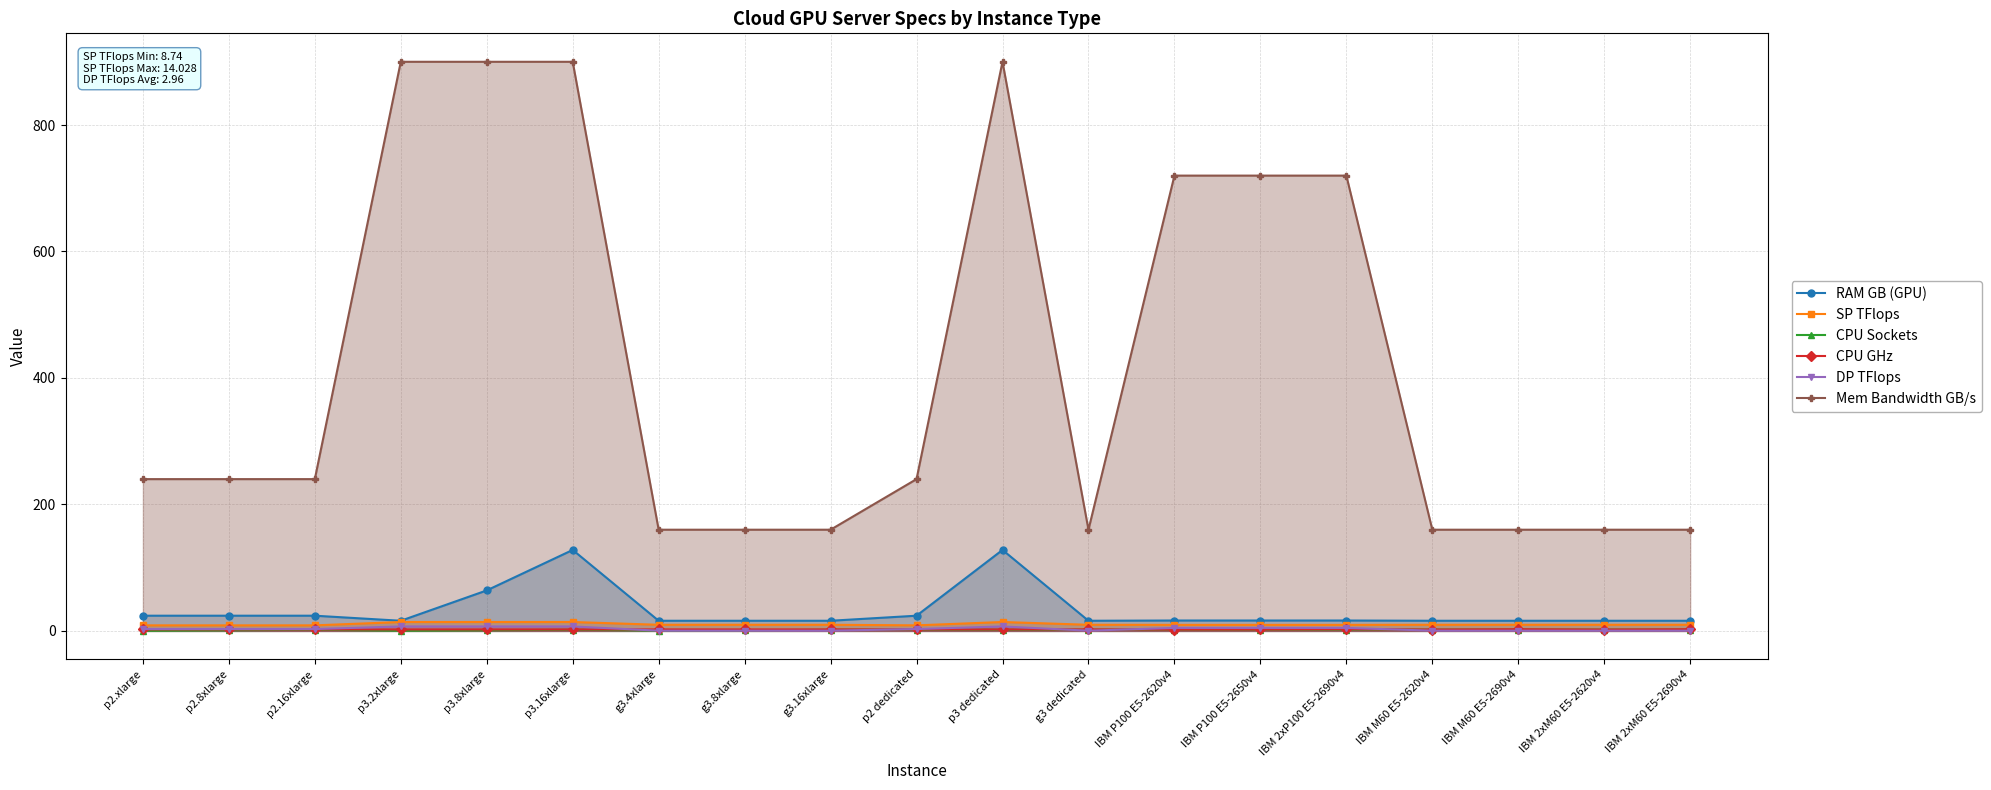

At which category is the sum across all series the highest?

p3.16xlarge